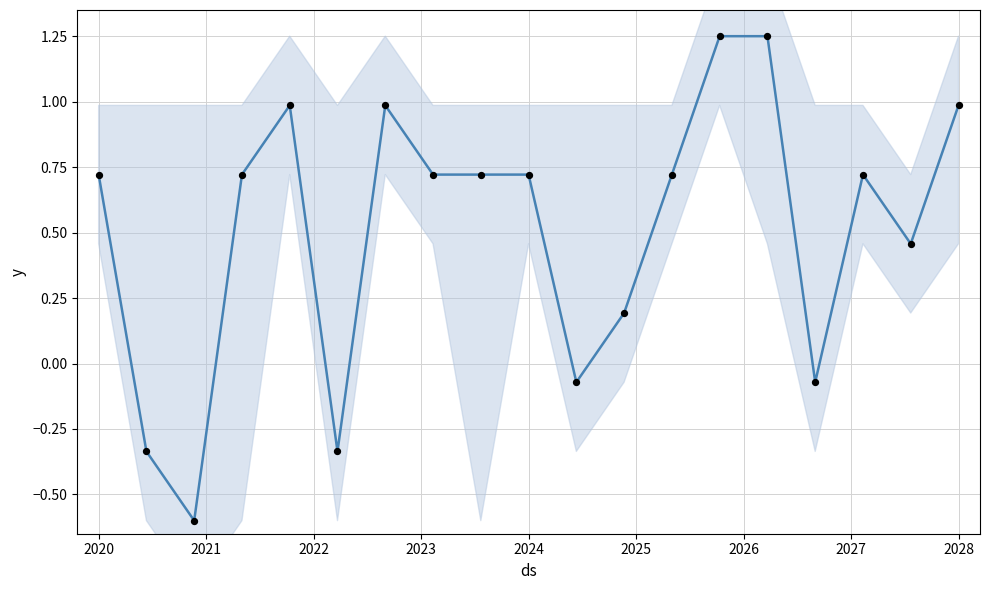

Which series reaches the maximum Y coordinate?

yhat